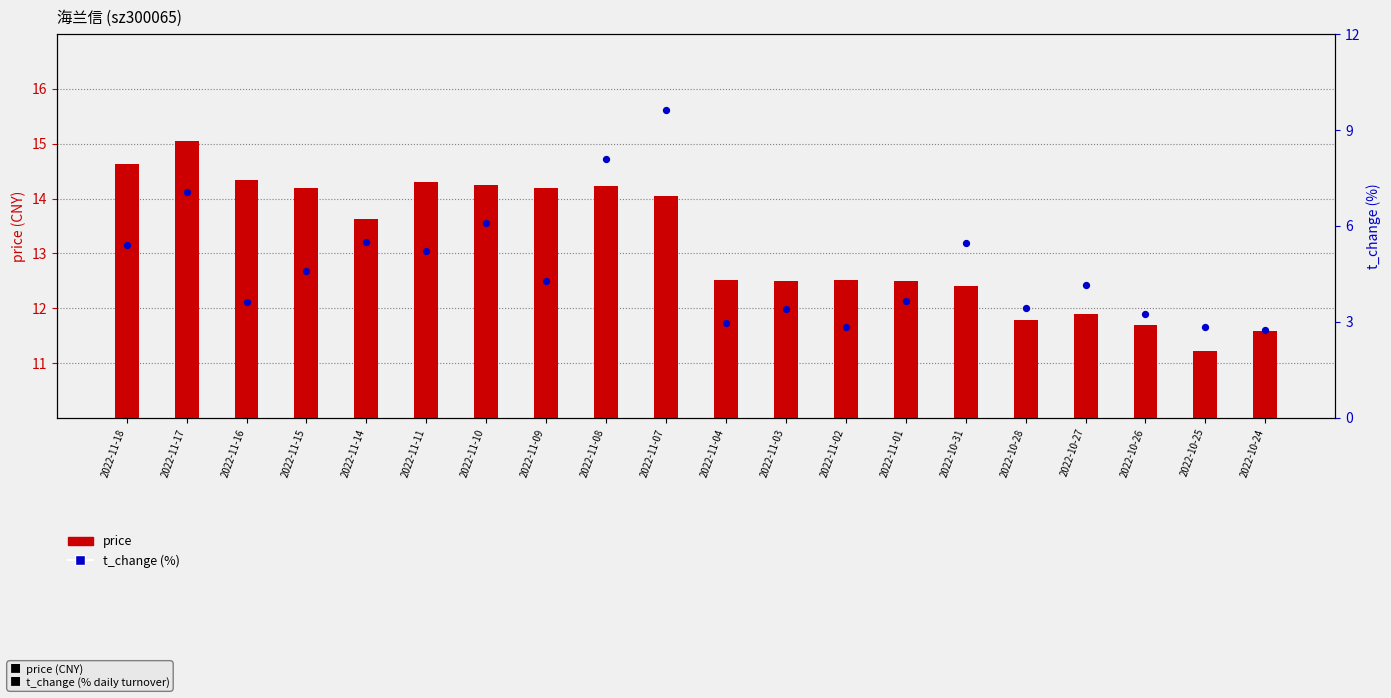

At how many categories does at least one series exceed 8?

20